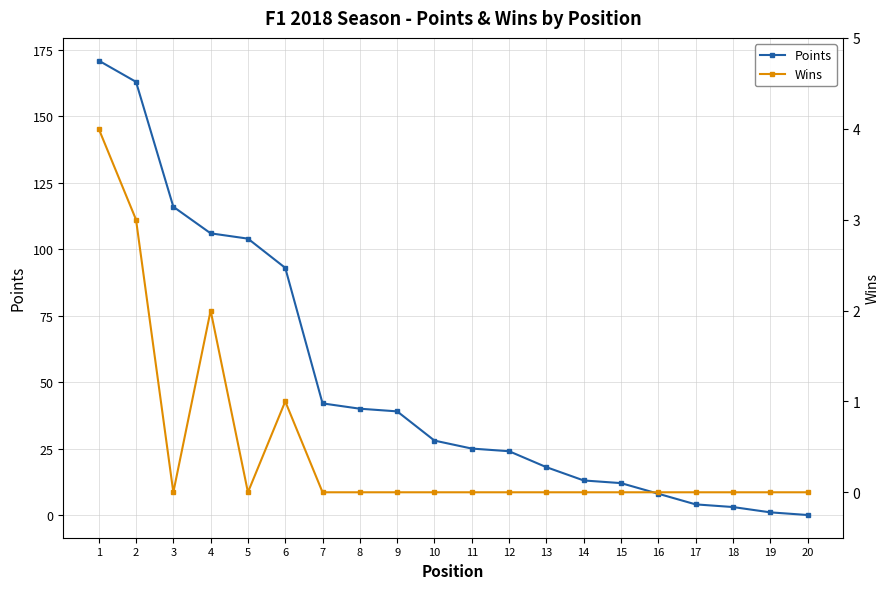

What is the difference between the maximum and second lowest values in the Points series?

170